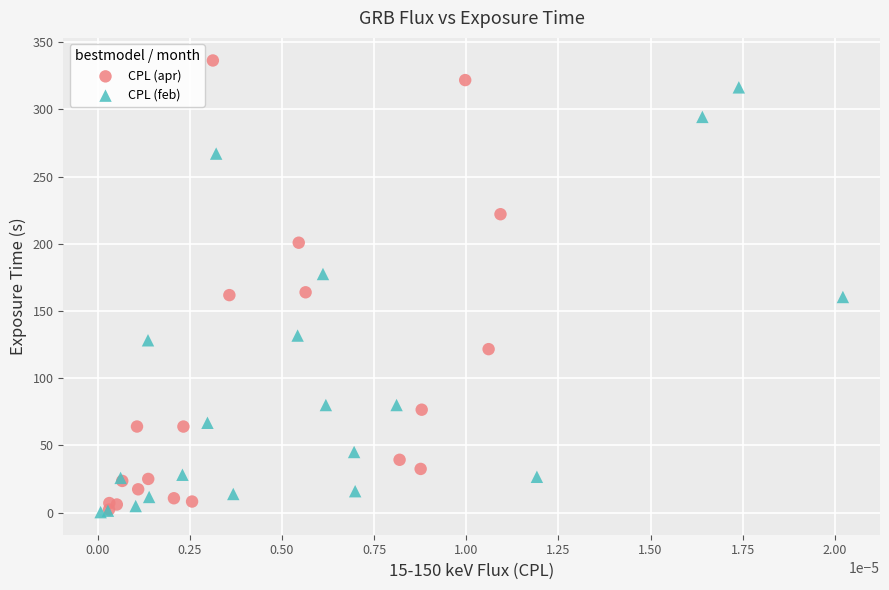

Which series has the widest spread of Y values?

CPL (apr)